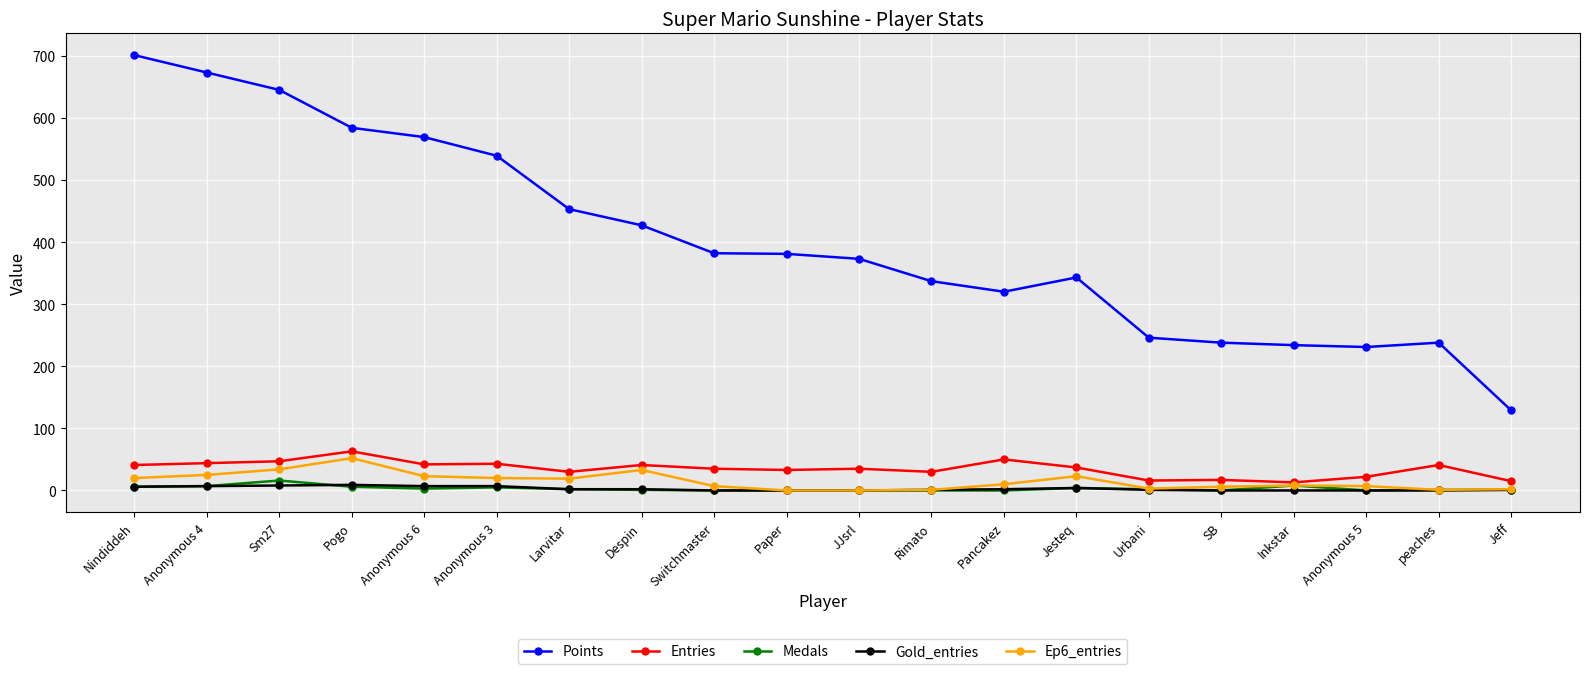

True or false: Entries and Points cross at least once.

False